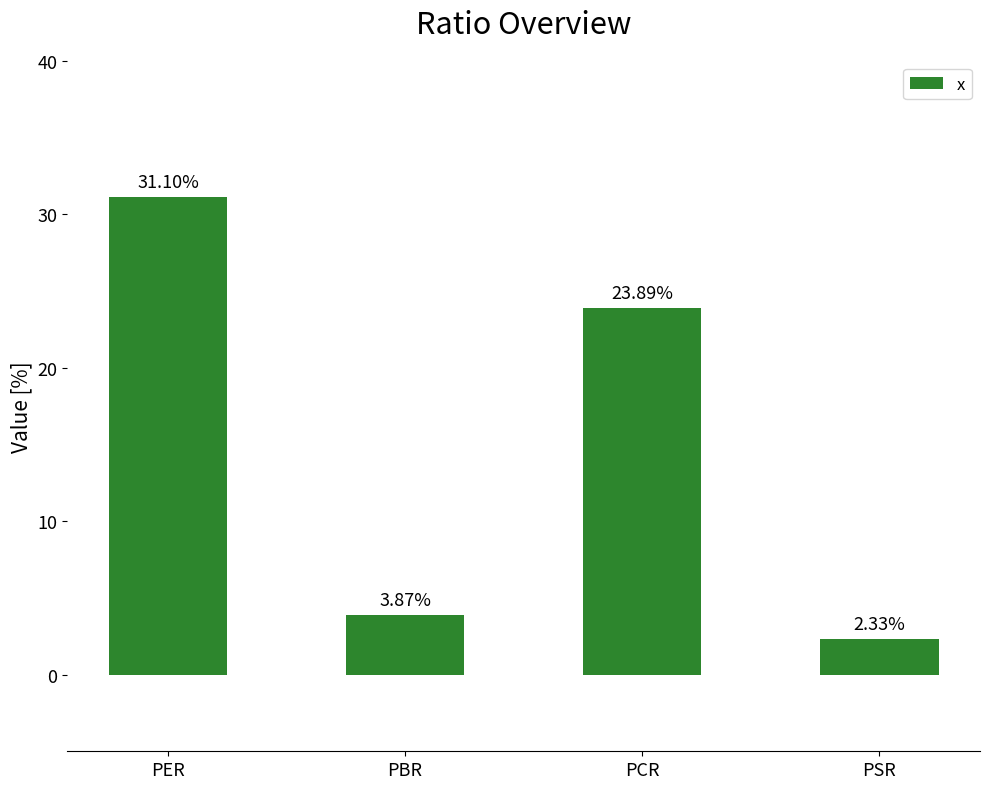

What is the greatest value displayed?

31.1